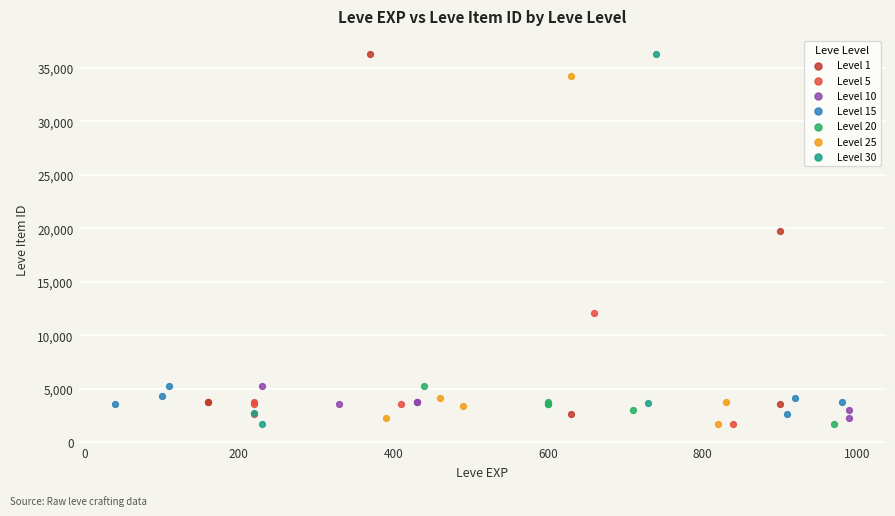

What are all the series names shown in the legend?

Level 1, Level 5, Level 10, Level 15, Level 20, Level 25, Level 30